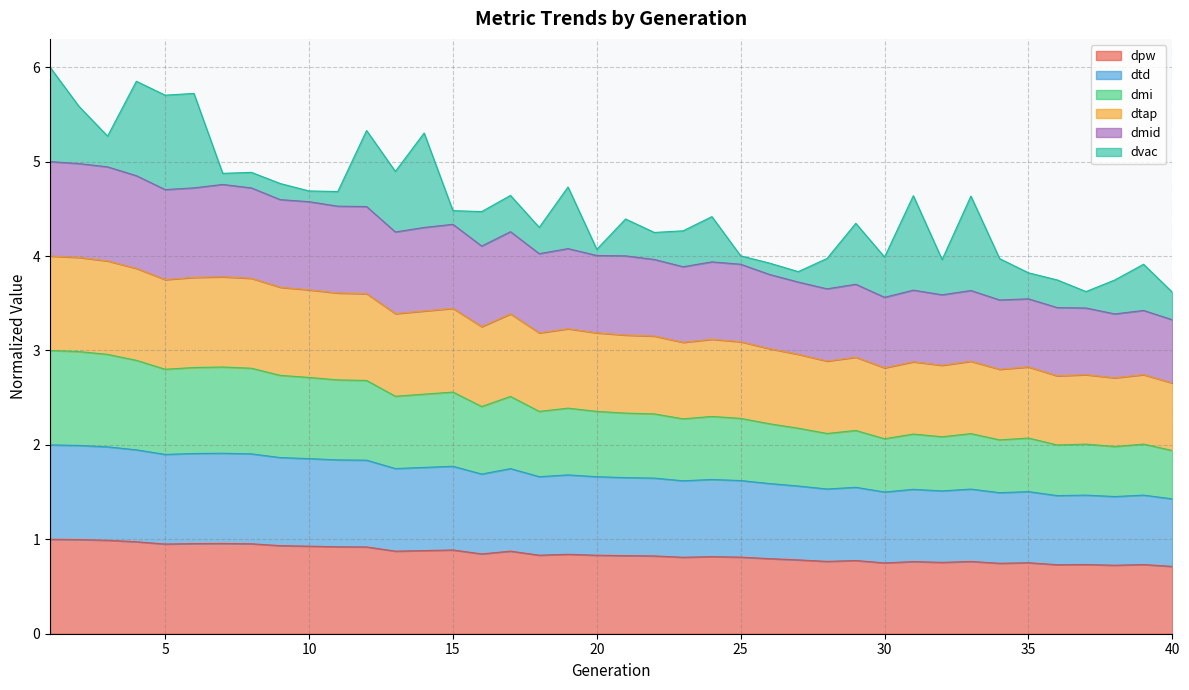

True or false: dmid and dpw cross at least once.

False